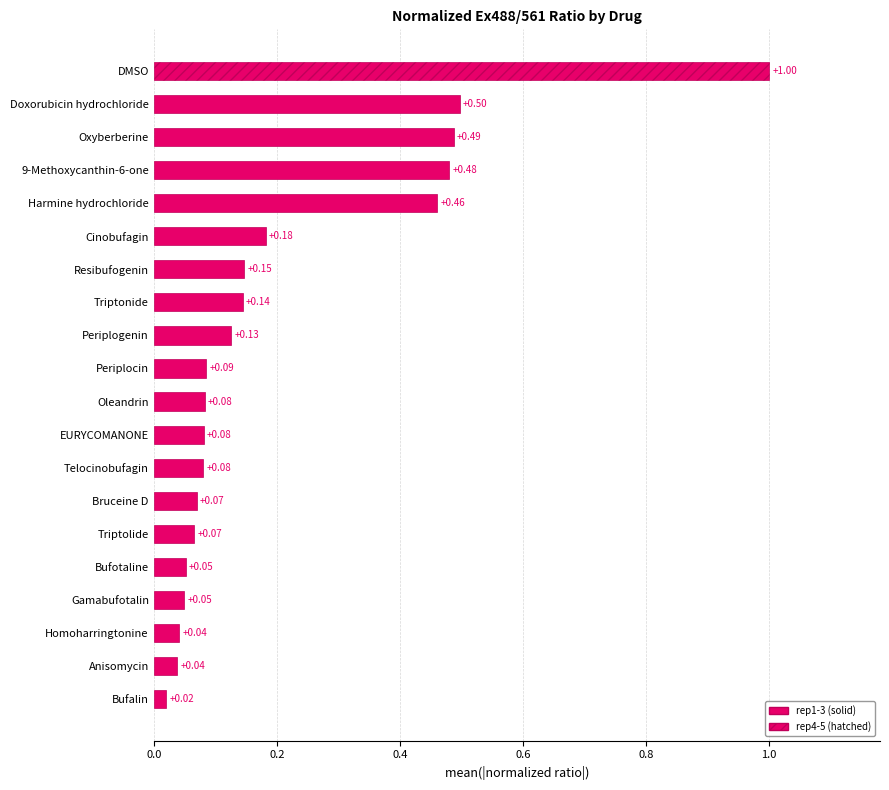

What is the sum of the values at 9-Methoxycanthin-6-one and Periplocin?

0.6